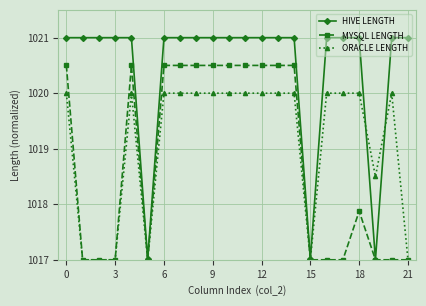

Reading left to right, extract all data points from this chart.

HIVE LENGTH: 1021.0	1021.0	1021.0	1021.0	1021.0	1017.0	1021.0	1021.0	1021.0	1021.0	1021.0	1021.0	1021.0	1021.0	1021.0	1017.0	1021.0	1021.0	1021.0	1017.0	1021.0	1021.0
MYSQL LENGTH: 1020.5	1017.0	1017.0	1017.0	1020.5	1017.0	1020.5	1020.5	1020.5	1020.5	1020.5	1020.5	1020.5	1020.5	1020.5	1017.0	1017.0	1017.0	1017.9	1017.0	1017.0	1017.0
ORACLE LENGTH: 1020.0	1017.0	1017.0	1017.0	1020.0	1017.0	1020.0	1020.0	1020.0	1020.0	1020.0	1020.0	1020.0	1020.0	1020.0	1017.0	1020.0	1020.0	1020.0	1018.5	1020.0	1017.0